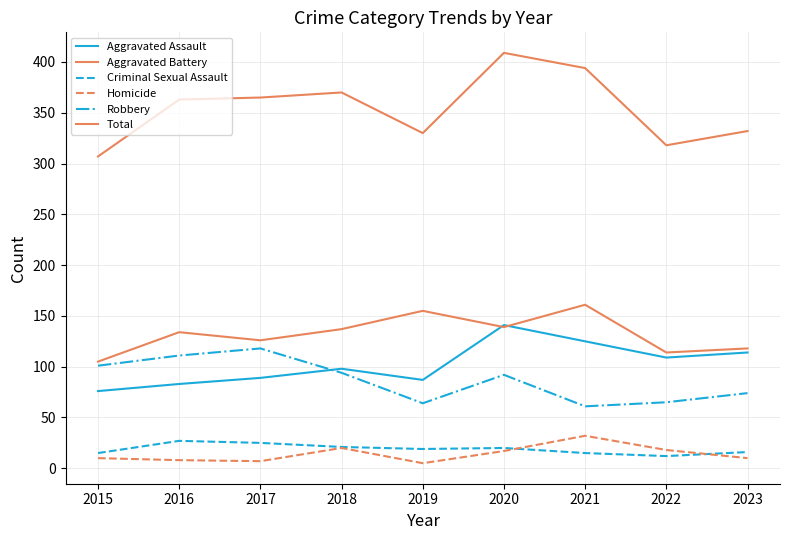

Does the chart have visible grid lines?

Yes